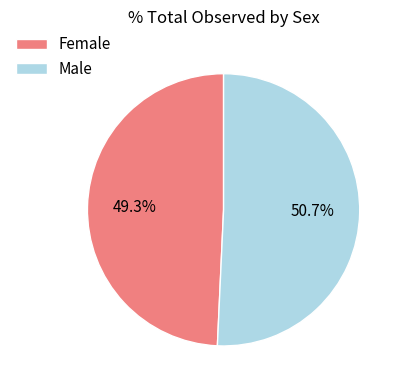

What percentage is NOT represented by Female?

50.7%